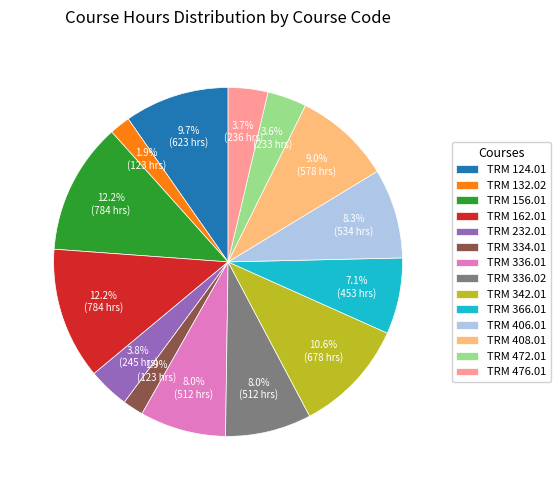

Approximately how many times larger is the value at TRM 162.01 compared to TRM 334.01?

6.4